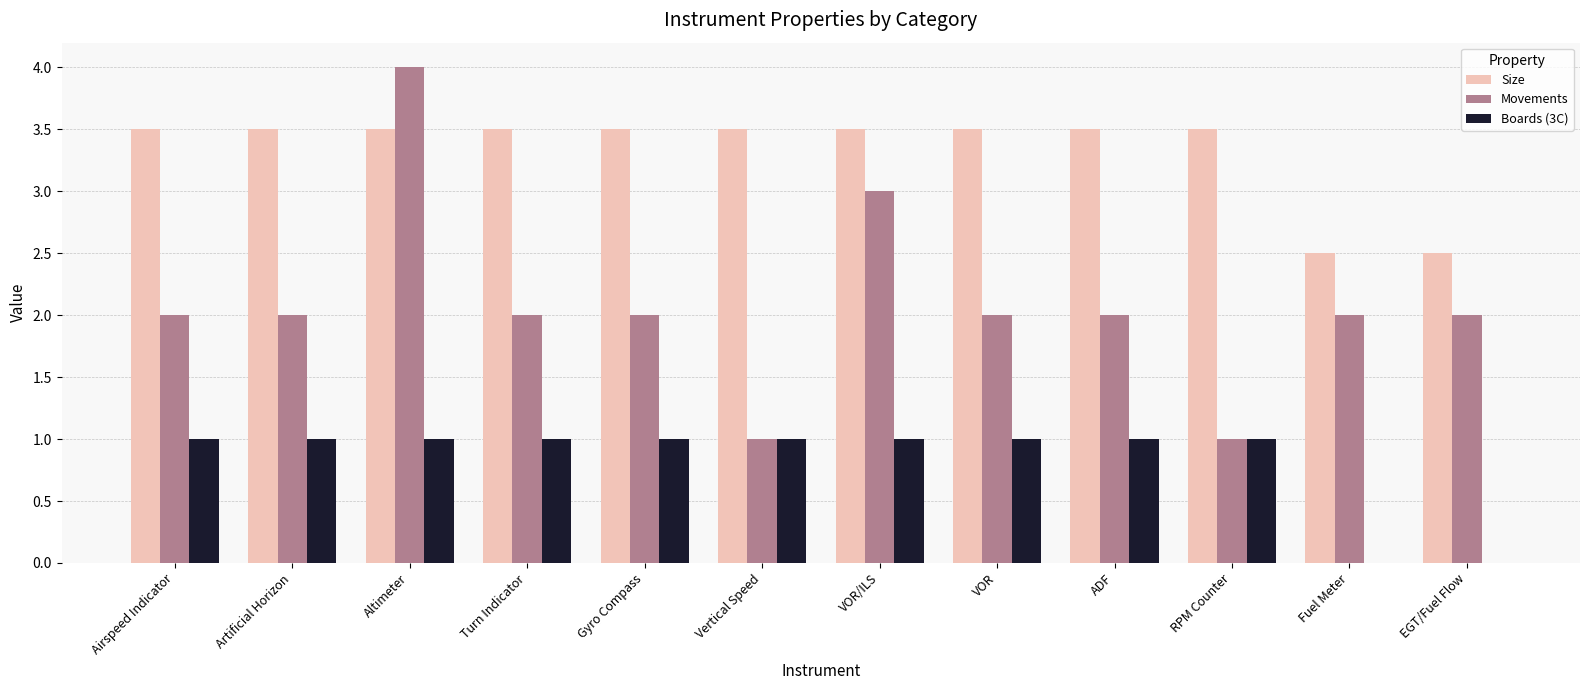

Which category has the highest value across all series?

Altimeter